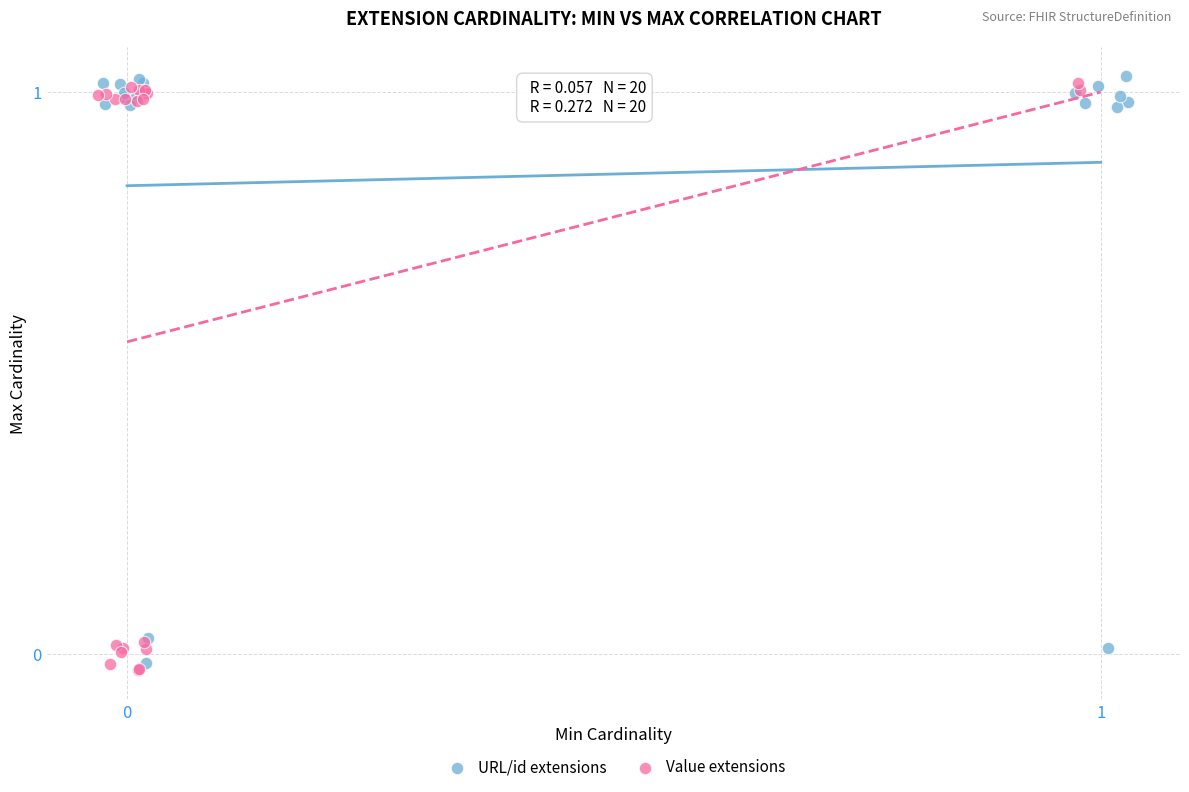

What are all the series names shown in the legend?

URL/id extensions, Value extensions